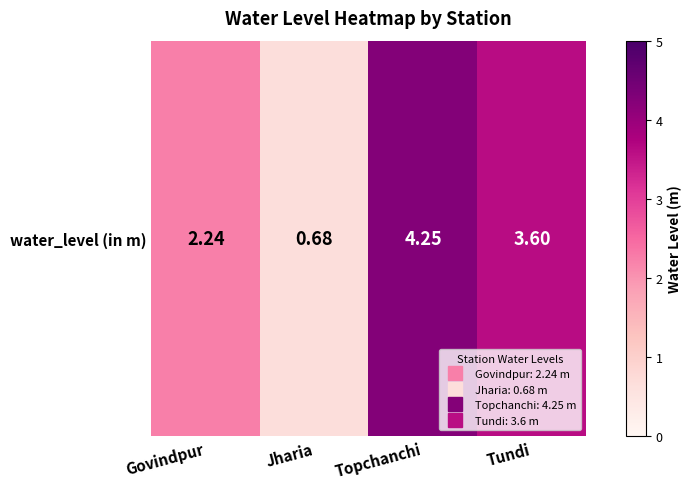

What is the approximate value at Govindpur?

2.2